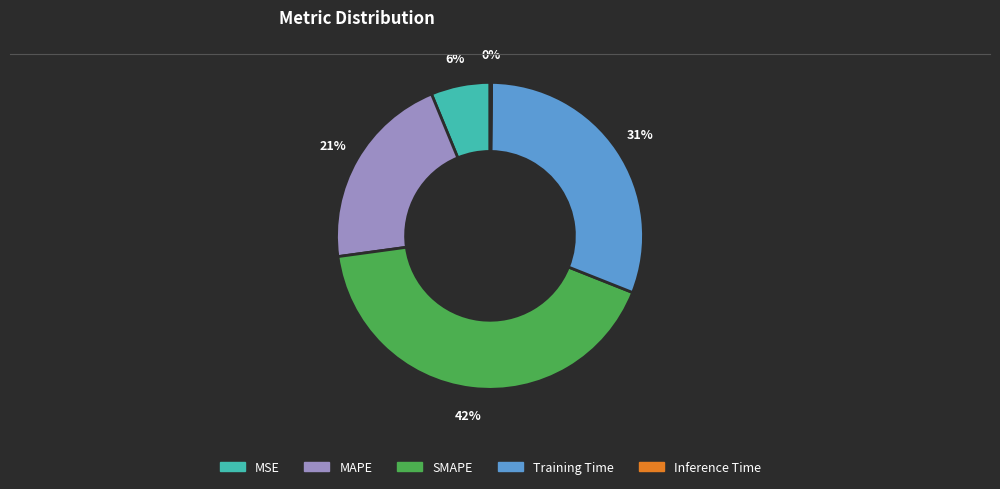

Is there any slice that represents more than half of the pie?

No